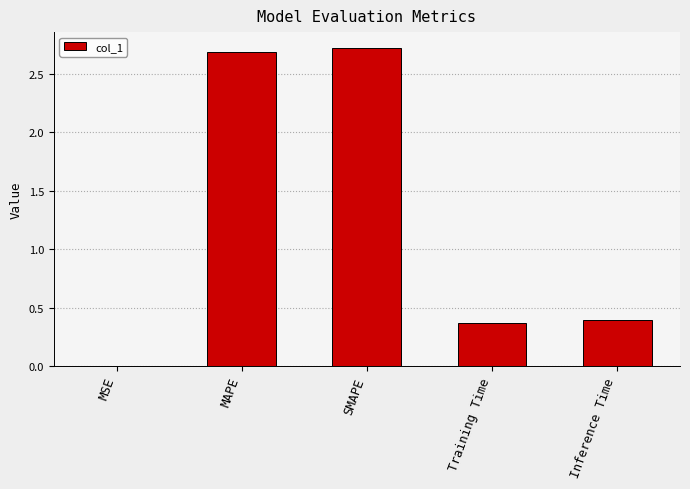

The chart shows a value of 2.7 at MAPE. True or false?

True